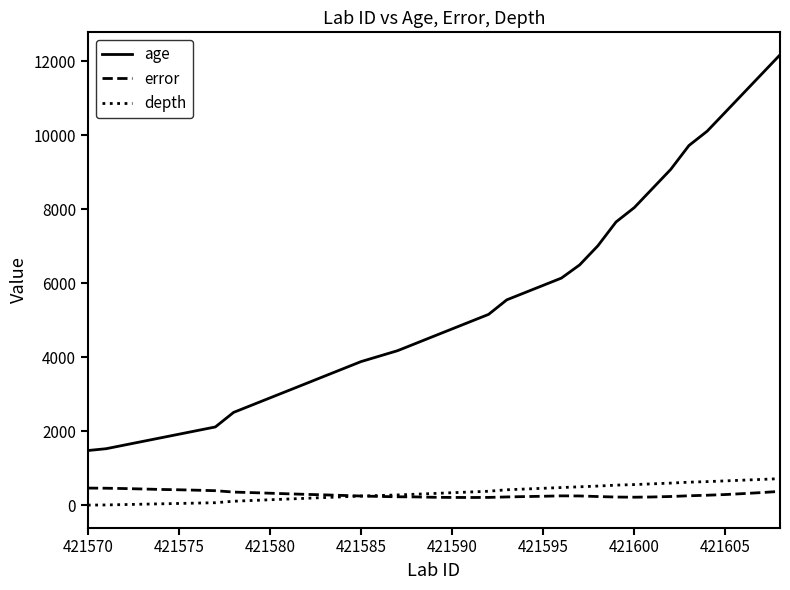

True or false: age and depth cross at least once.

False